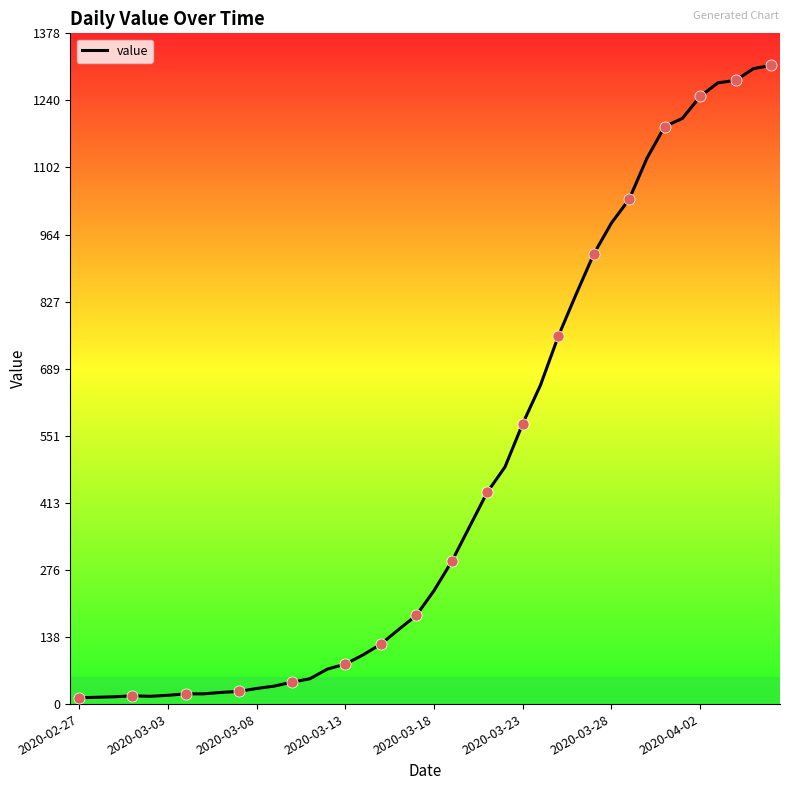

What is the greatest value displayed?

1312